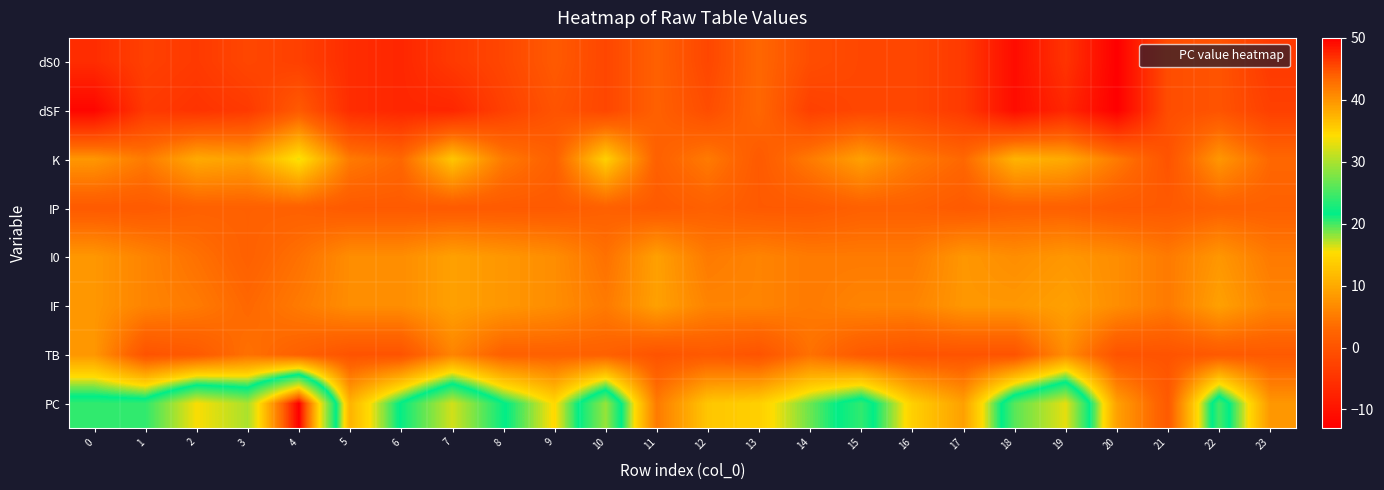

At which category is the sum across all series the highest?

4